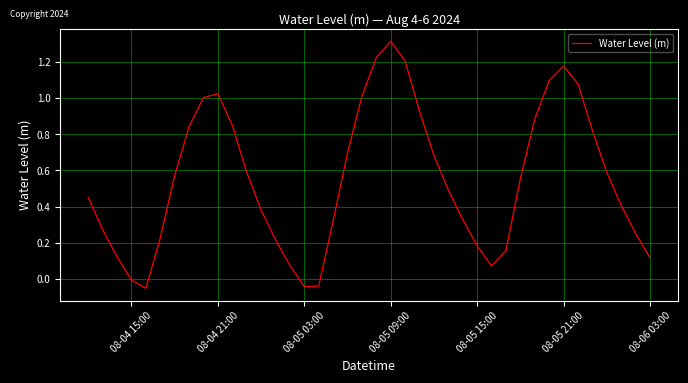

What is the difference between the maximum and minimum values?

1.4